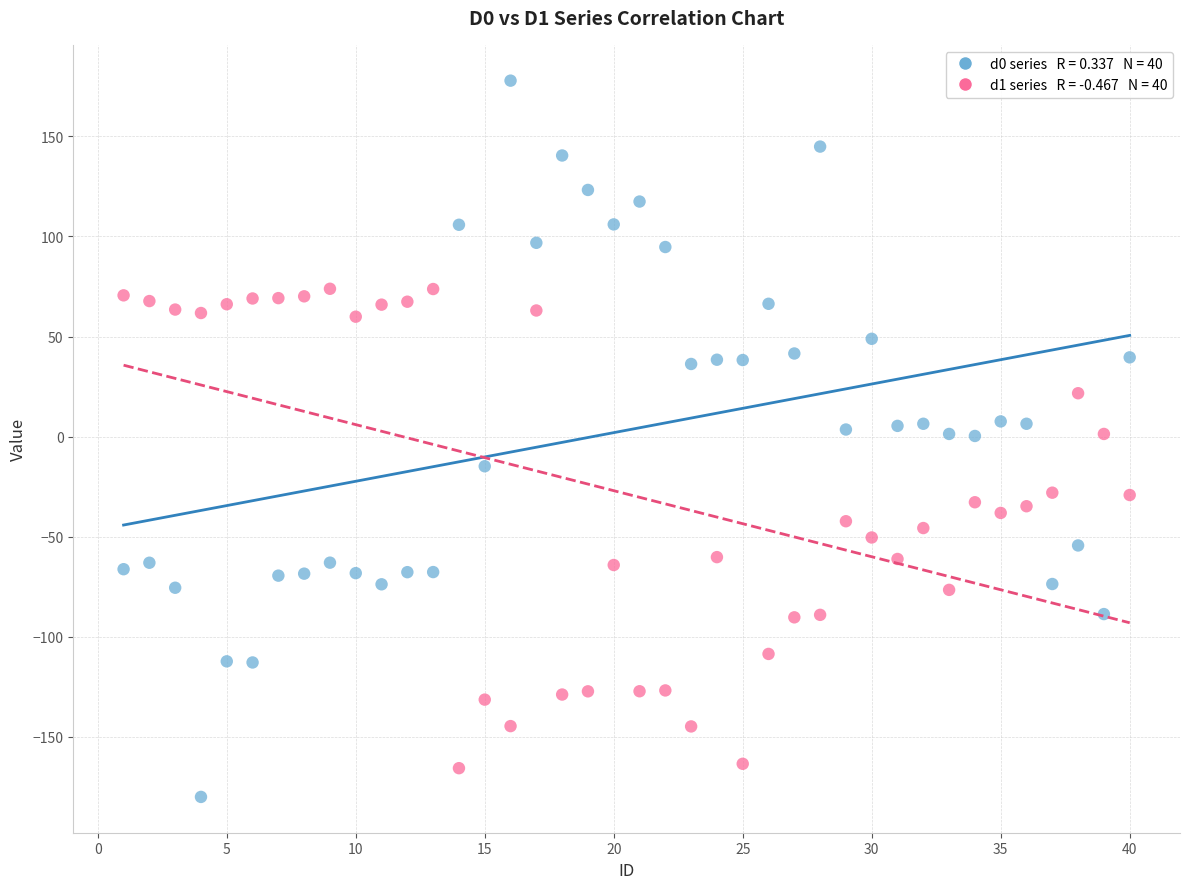

Across all data points, what is the range of Y values (max minus min)?

357.8